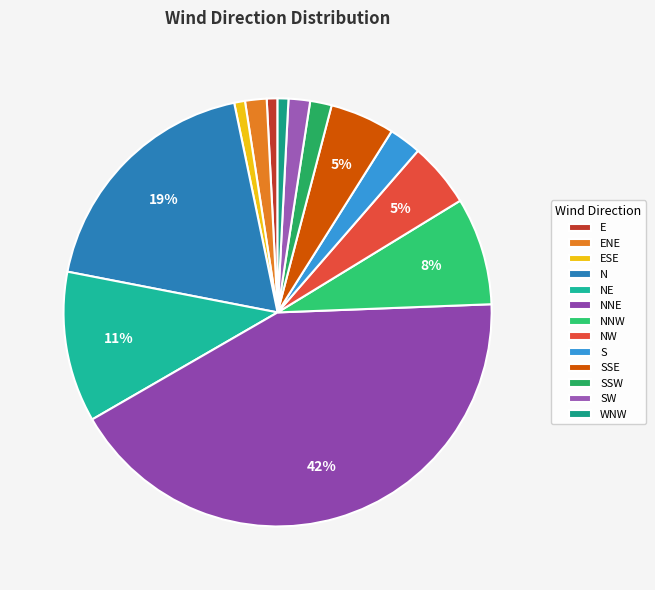

How many slices are in this pie chart?

13